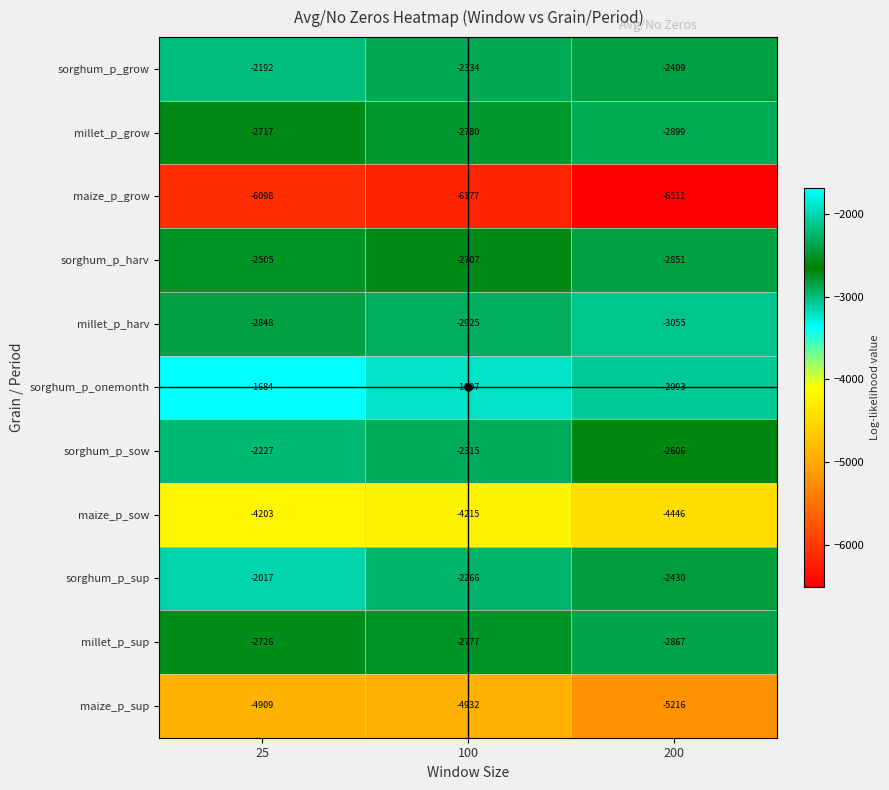

What is the spread (max minus min) of values at 25?

4414